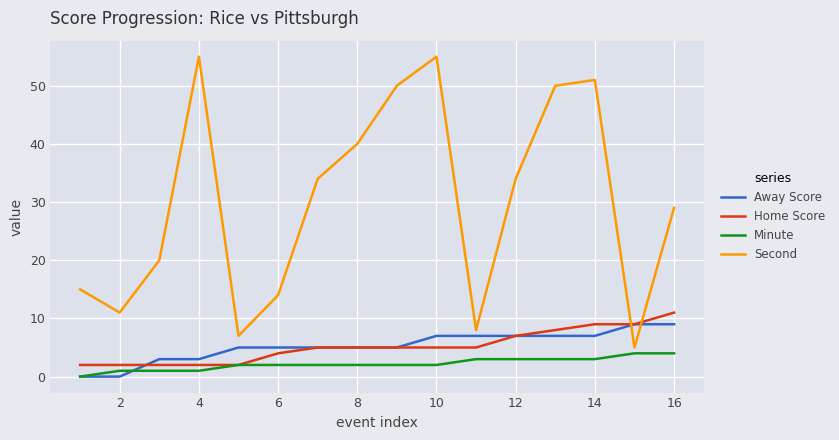

Which series has the largest total across all categories?

Second